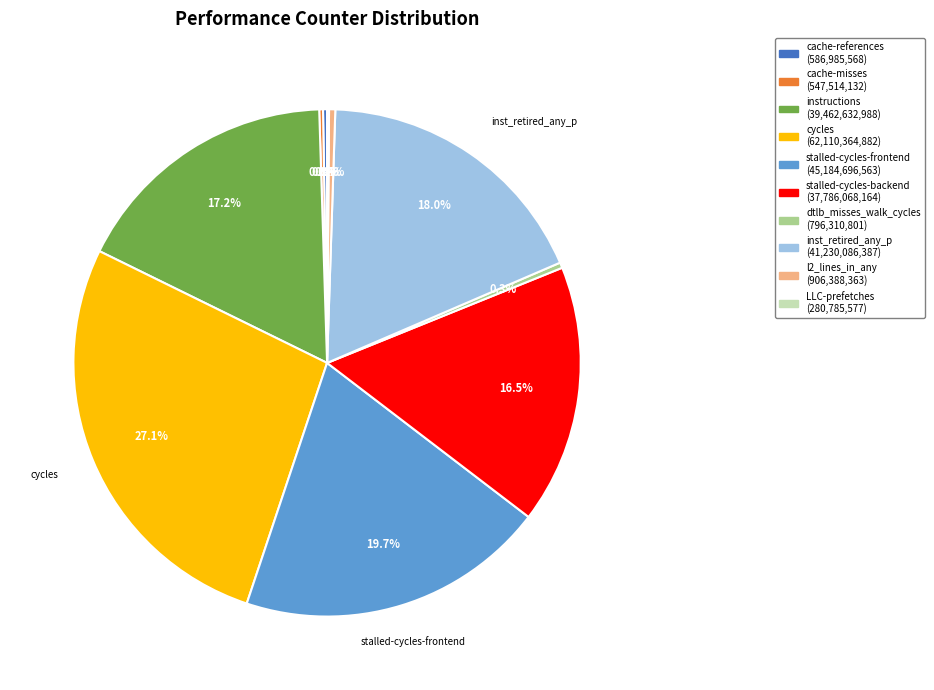

Does inst_retired_any_p represent more than half of the total?

No